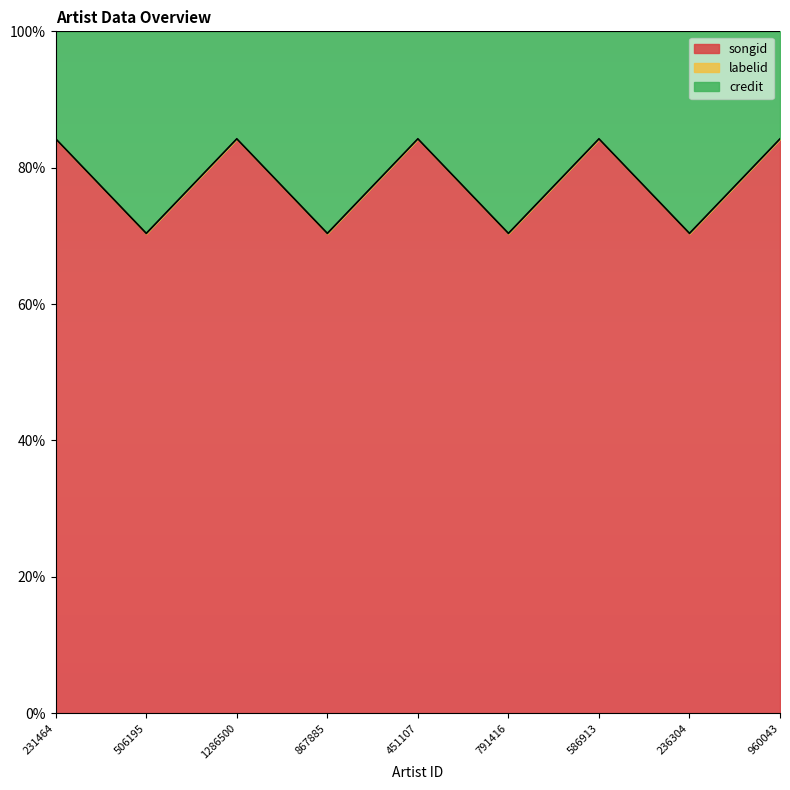

Is it true that songid equals 137.7 at 231464?

False